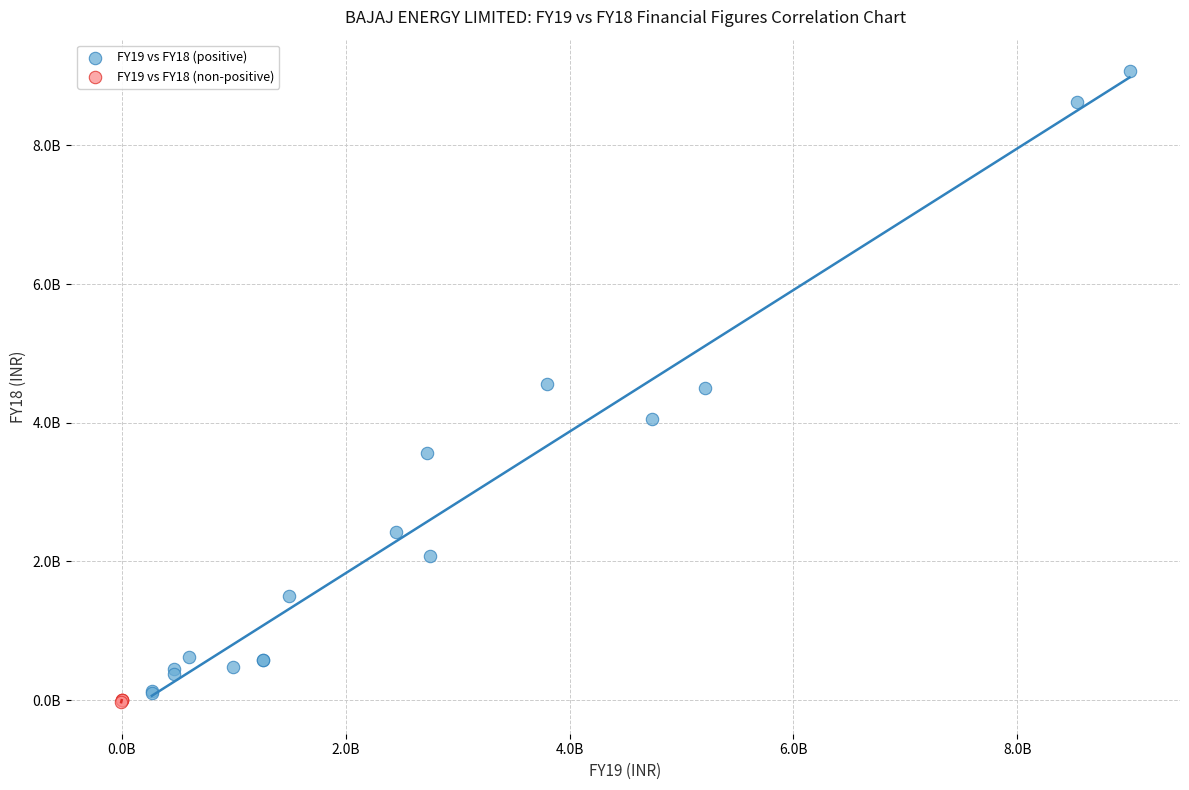

Which series has the largest Y range (max minus min)?

FY19 vs FY18 (positive)